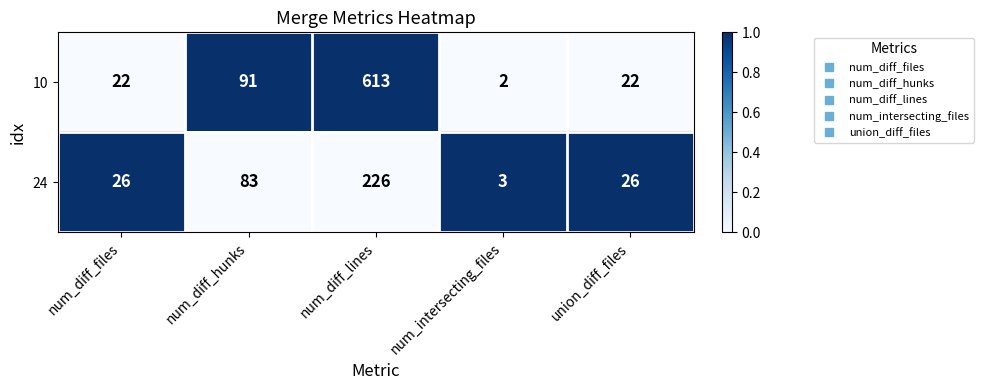

What is the difference between the 24 values at union_diff_files and num_intersecting_files?

23